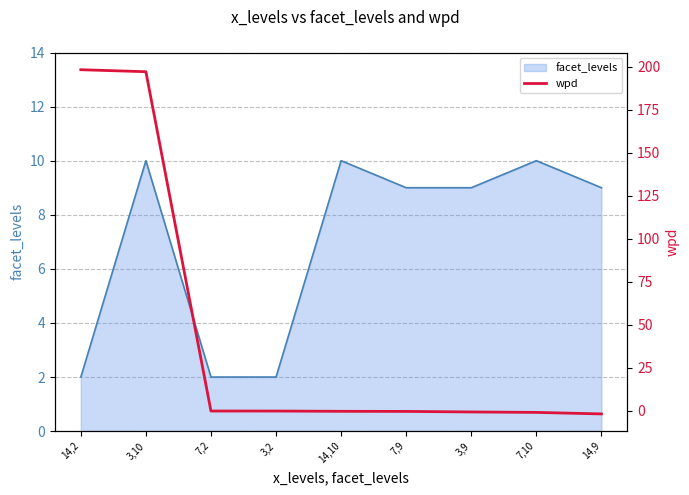

What is the sum of all values?

390.7